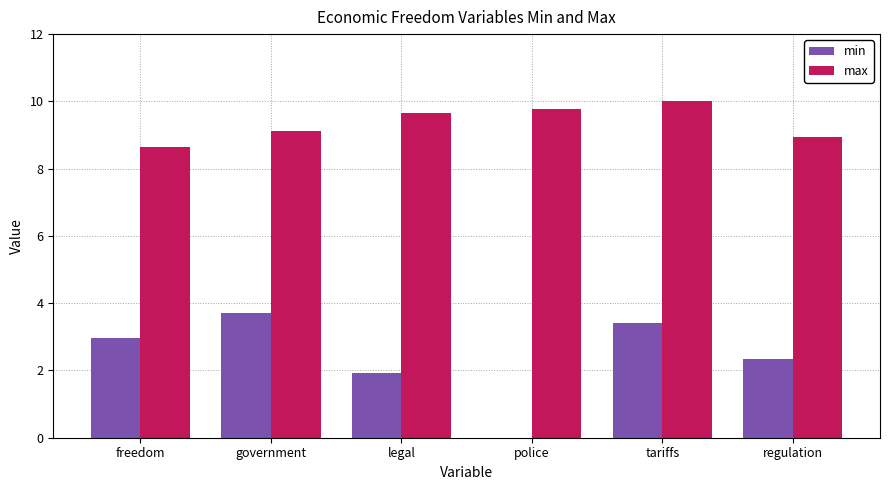

Is it true that max equals 9.6 at legal?

True